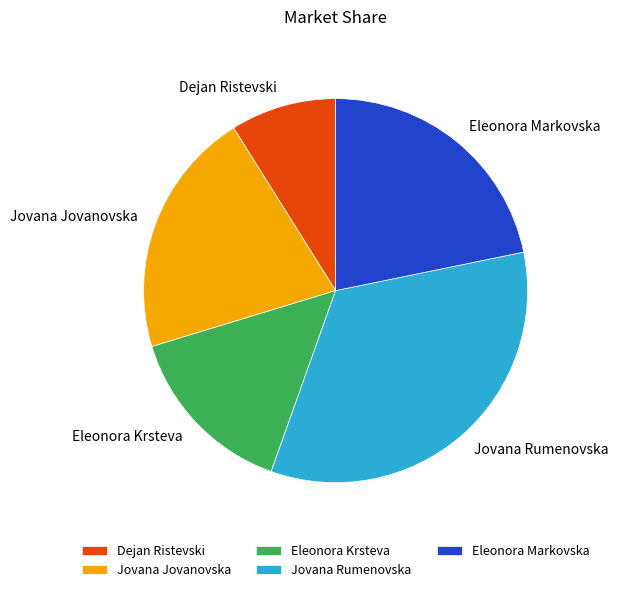

What is the ratio of the value at Eleonora Markovska to the value at Dejan Ristevski?

2.4